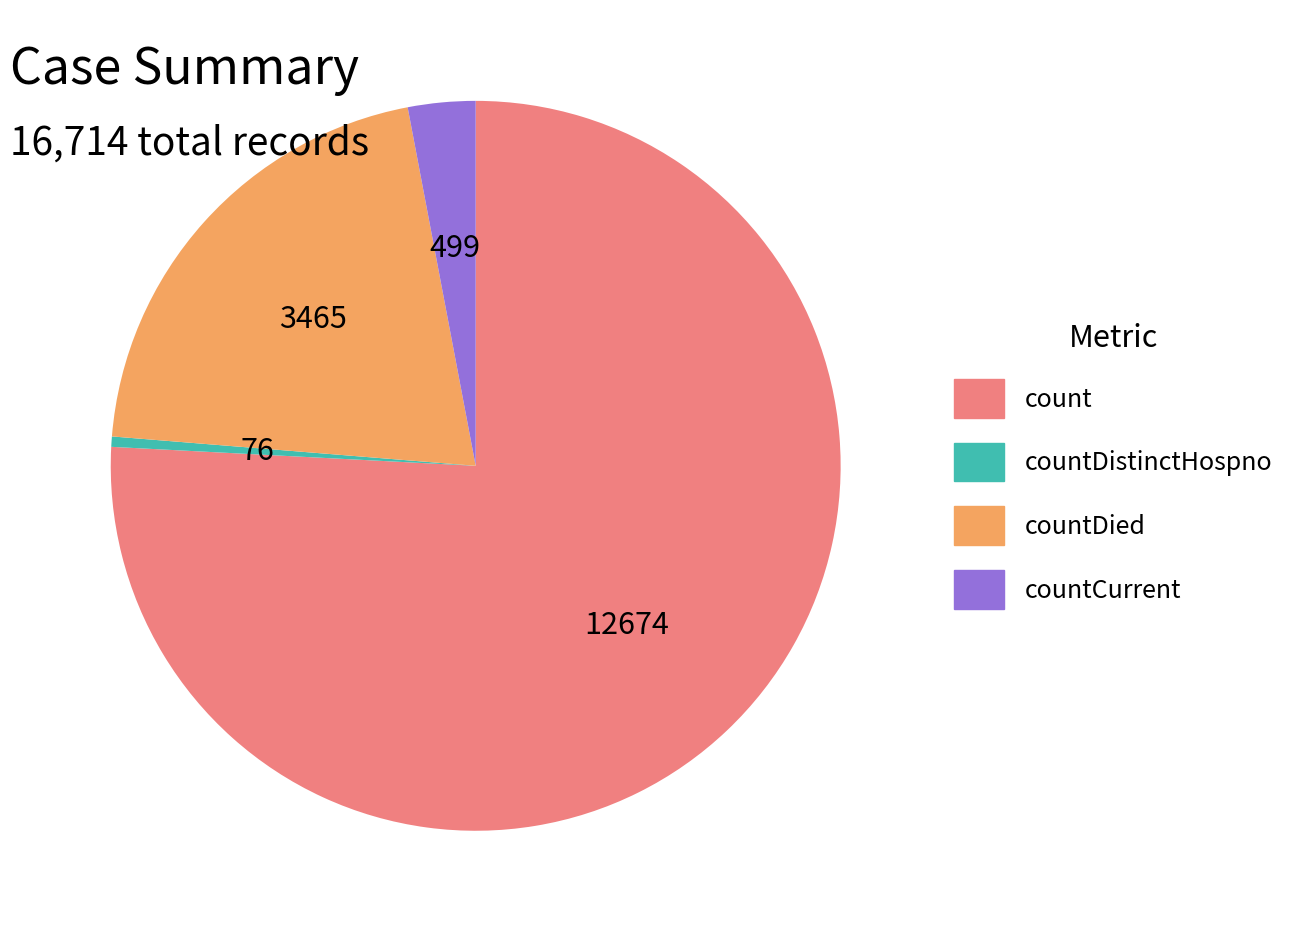

Is there any slice that represents more than half of the pie?

Yes